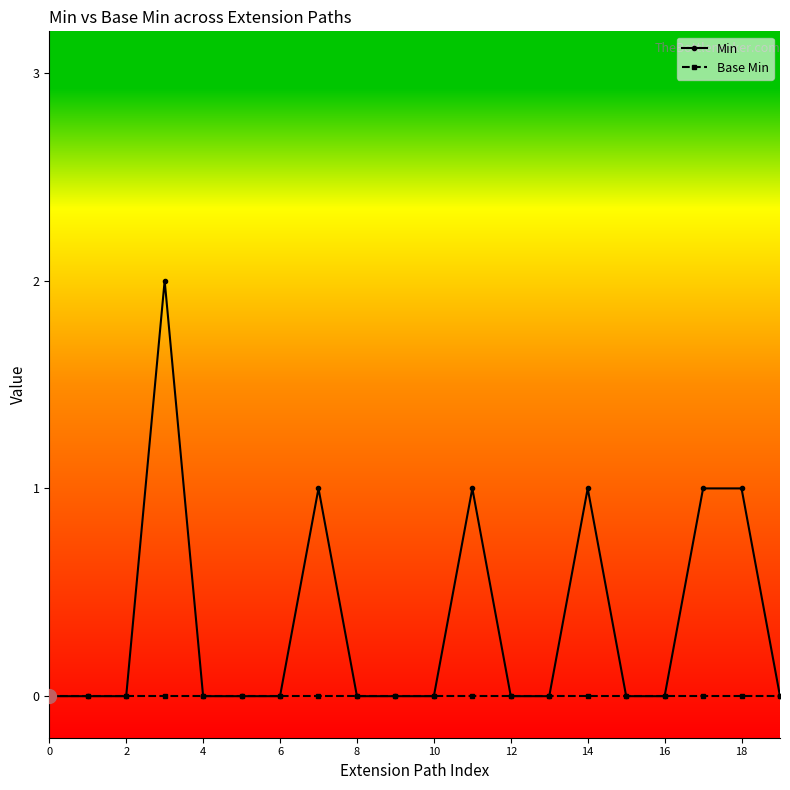

How many lines are shown in the chart?

2